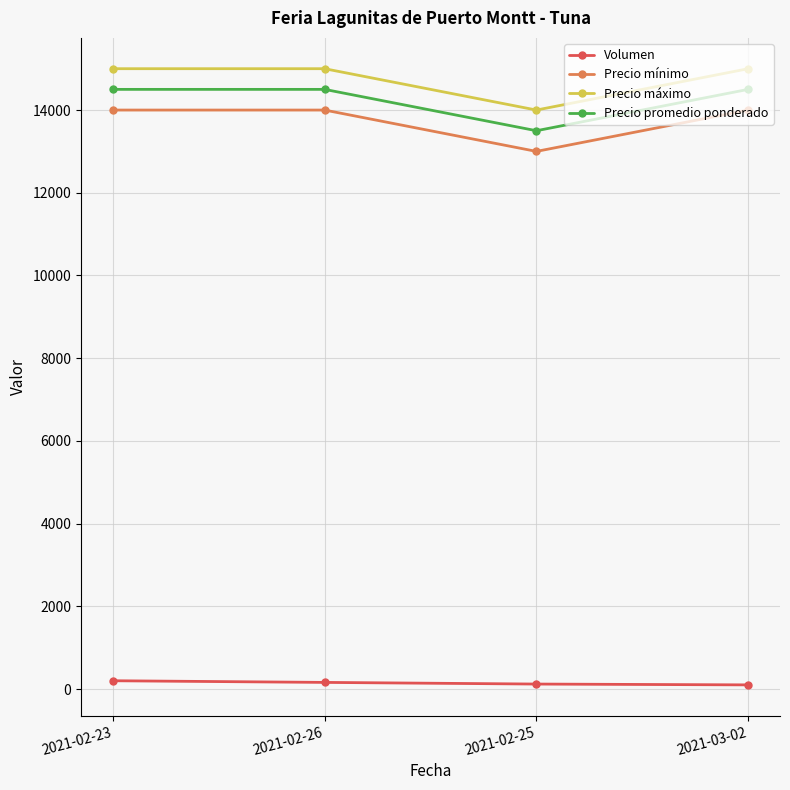

Is the value of Precio máximo at 2021-02-25 greater than the value of Volumen at 2021-02-25?

Yes